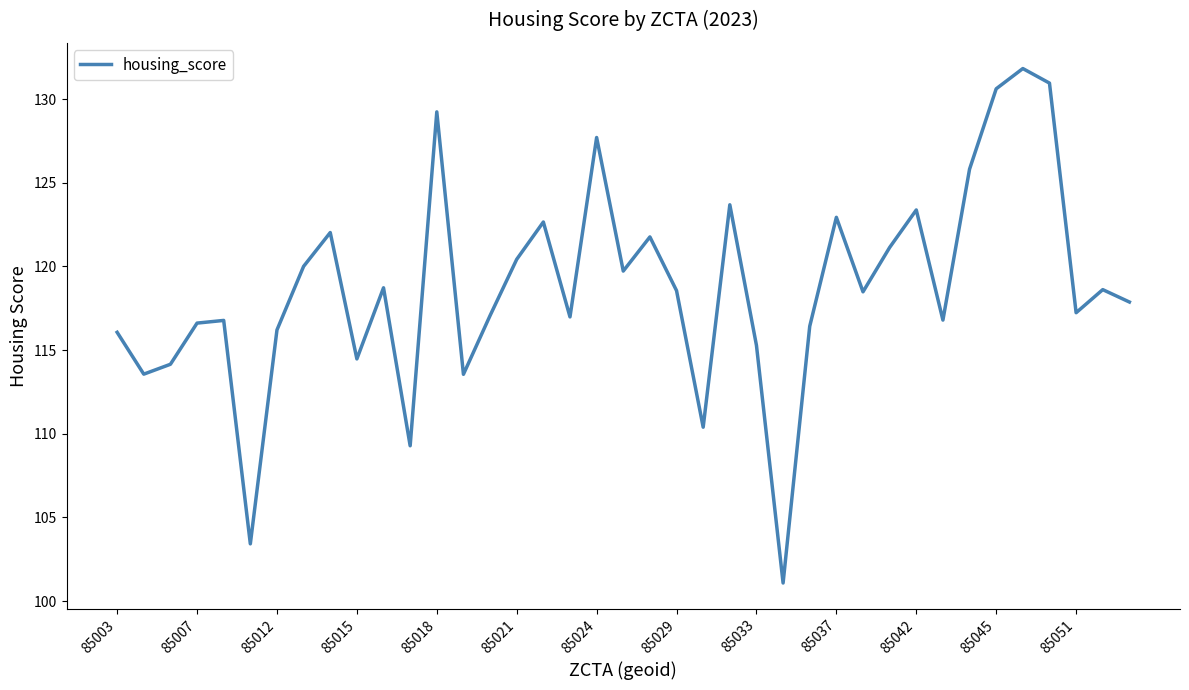

What is the difference between the maximum and minimum values?

30.7